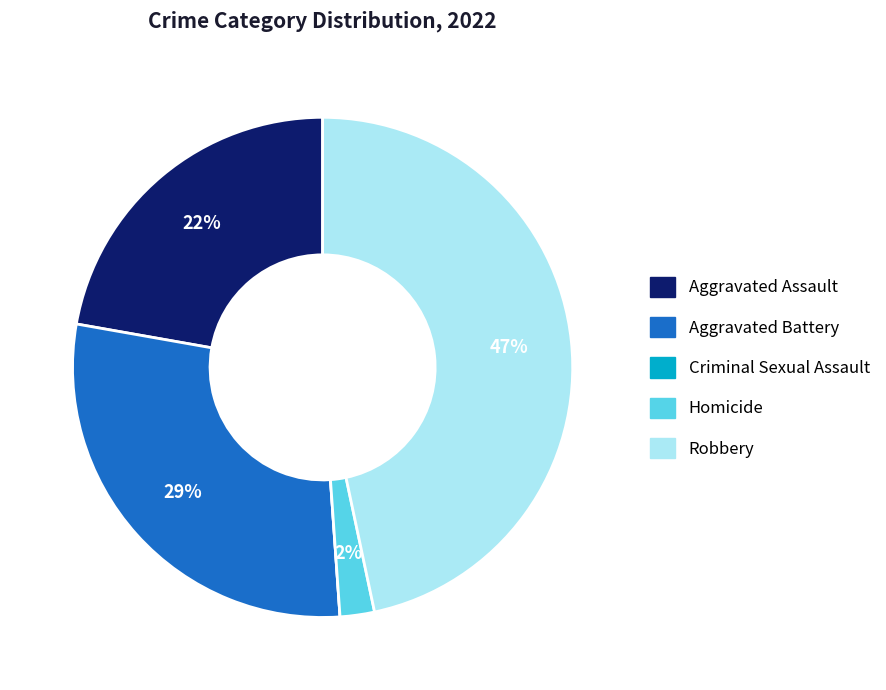

Does Robbery represent more than half of the total?

No